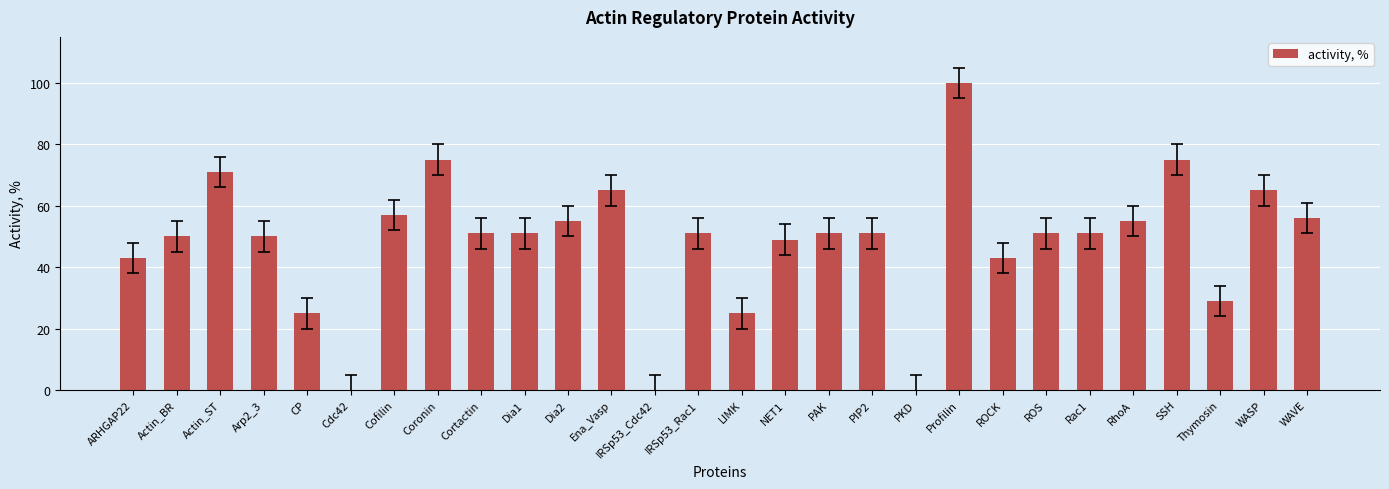

Is it true that the value at Ena_Vasp is 105?

False